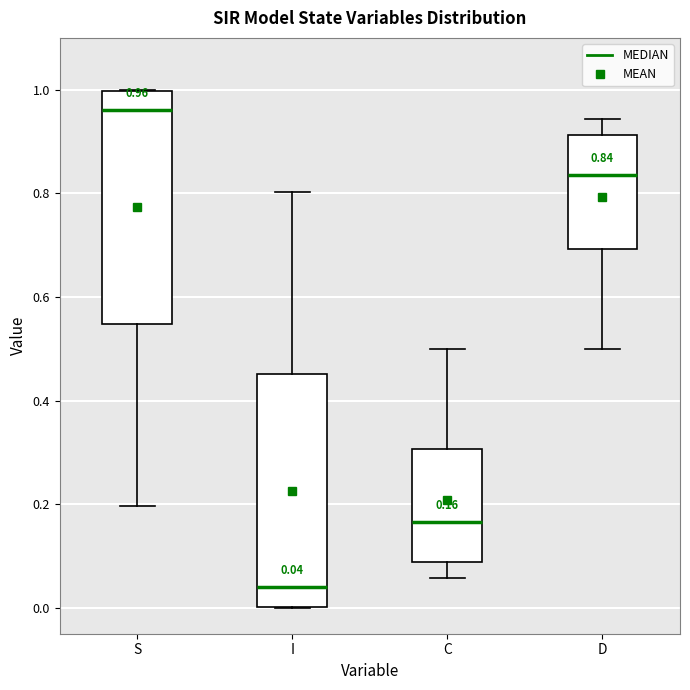

Which box's median line is the highest?

S